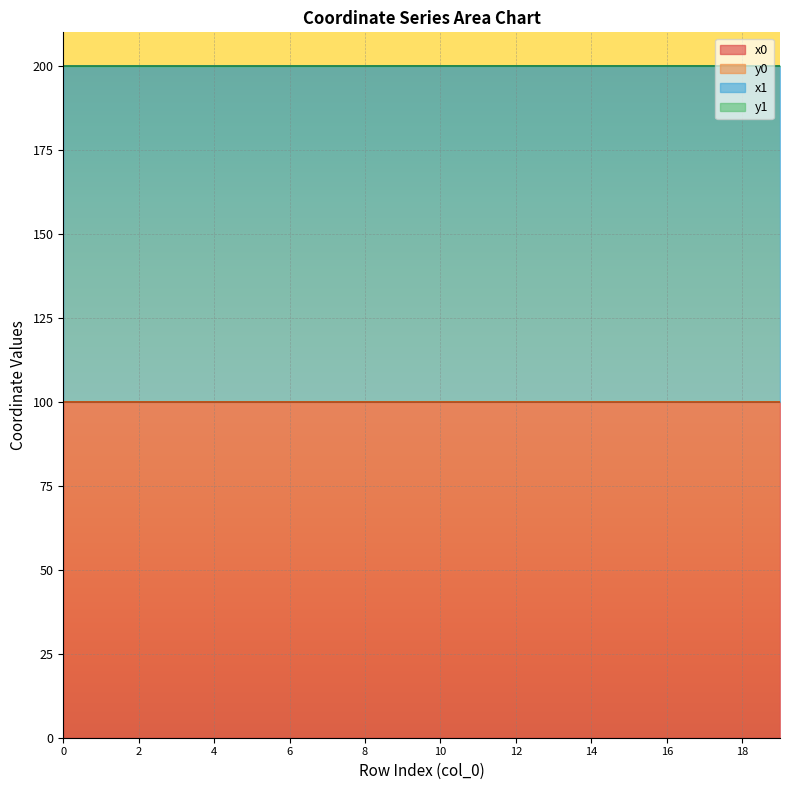

How many lines are shown in the chart?

4